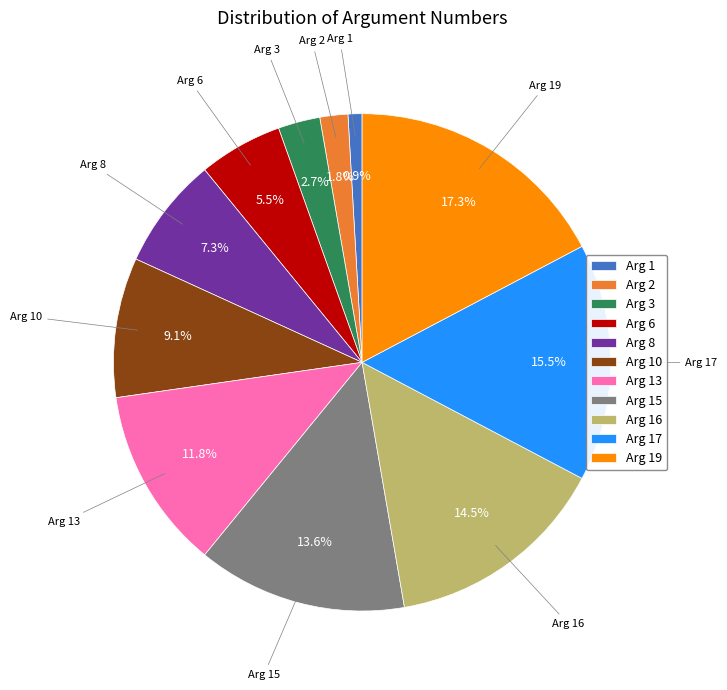

To the nearest percent, what is the difference between the largest and smallest slice percentages?

16%